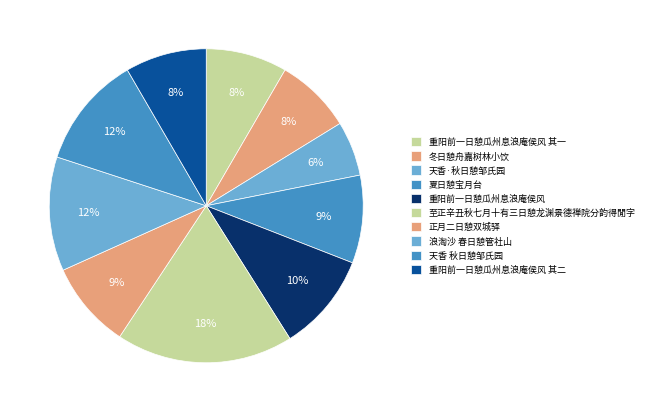

To the nearest percent, what percentage of the pie is 重阳前一日憩瓜州息浪庵侯风?

10%